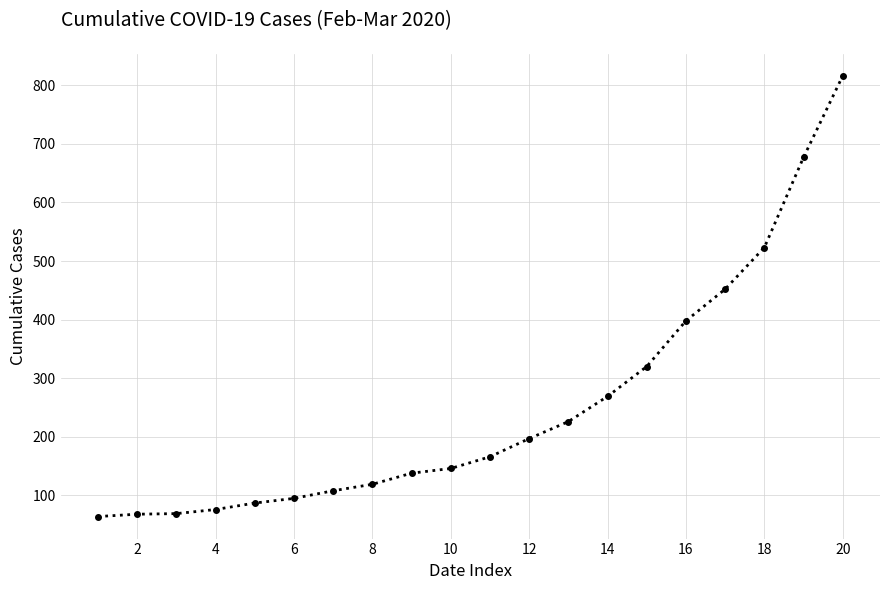

What is the sum of all values?

5014